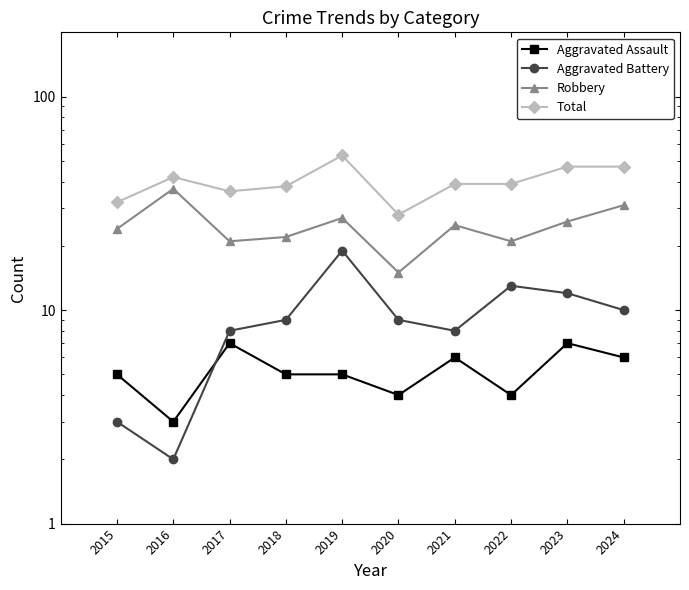

Reading left to right, extract all data points from this chart.

Aggravated Assault: 5	3	7	5	5	4	6	4	7	6
Aggravated Battery: 3	2	8	9	19	9	8	13	12	10
Robbery: 24	37	21	22	27	15	25	21	26	31
Total: 32	42	36	38	53	28	39	39	47	47